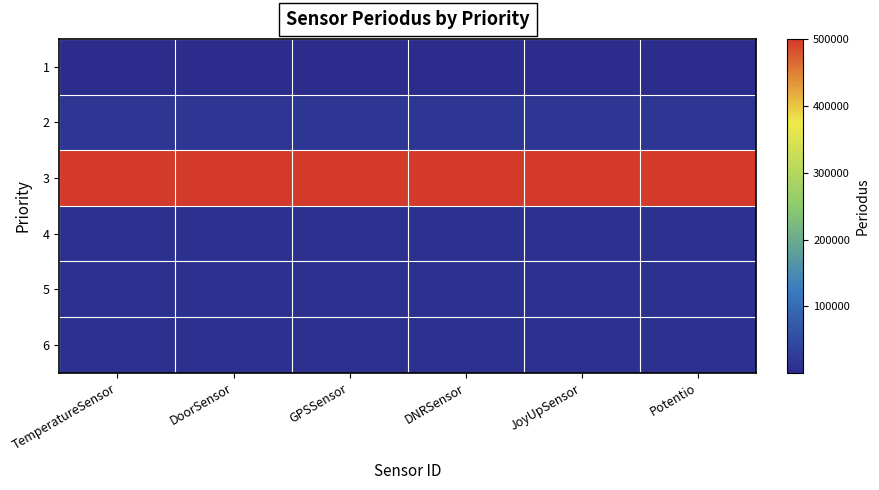

Rank the series by their maximum value, from highest to lowest.

3, 2, 4, 5, 6, 1